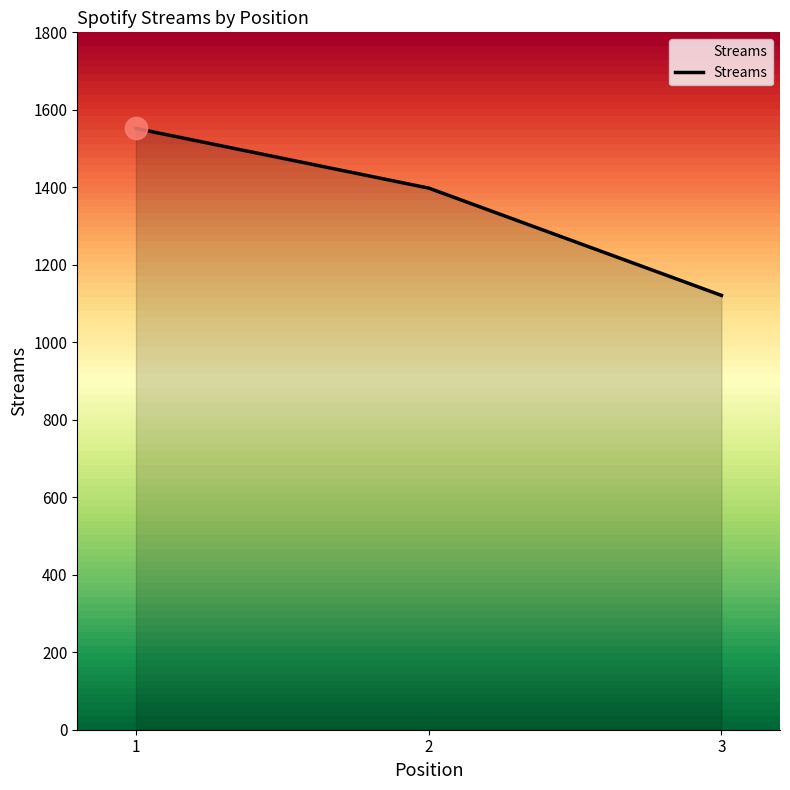

What is the average value?

1357